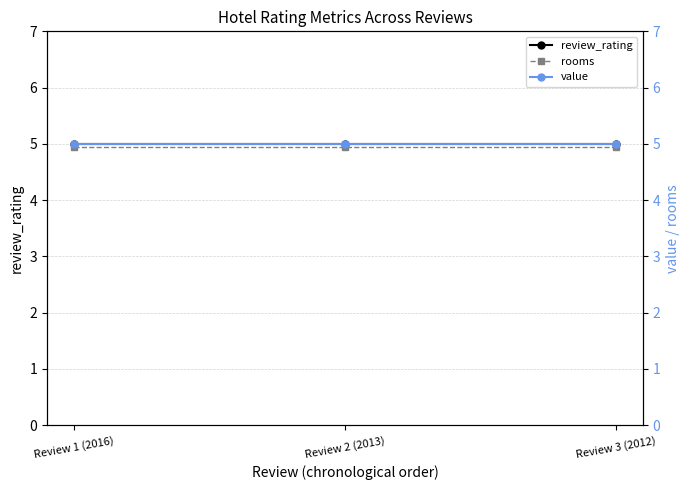

What is the greatest value displayed?

5.0